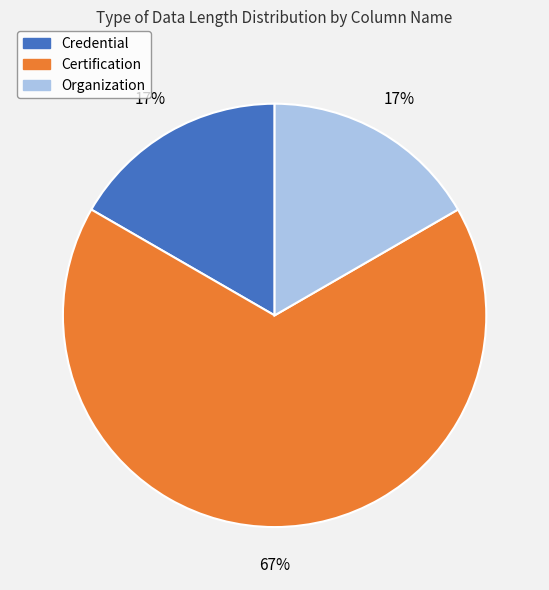

Combined, do Certification and Credential account for over 50%?

Yes